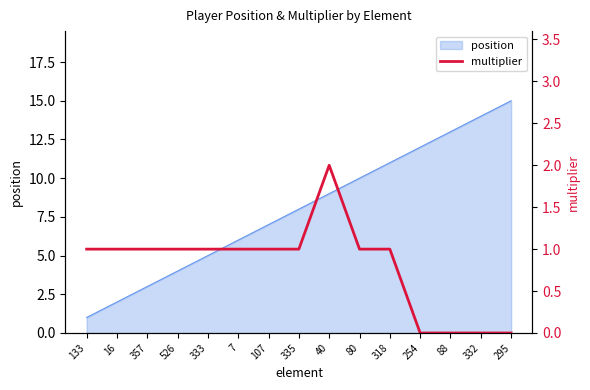

Which category has the highest value across all series?

40